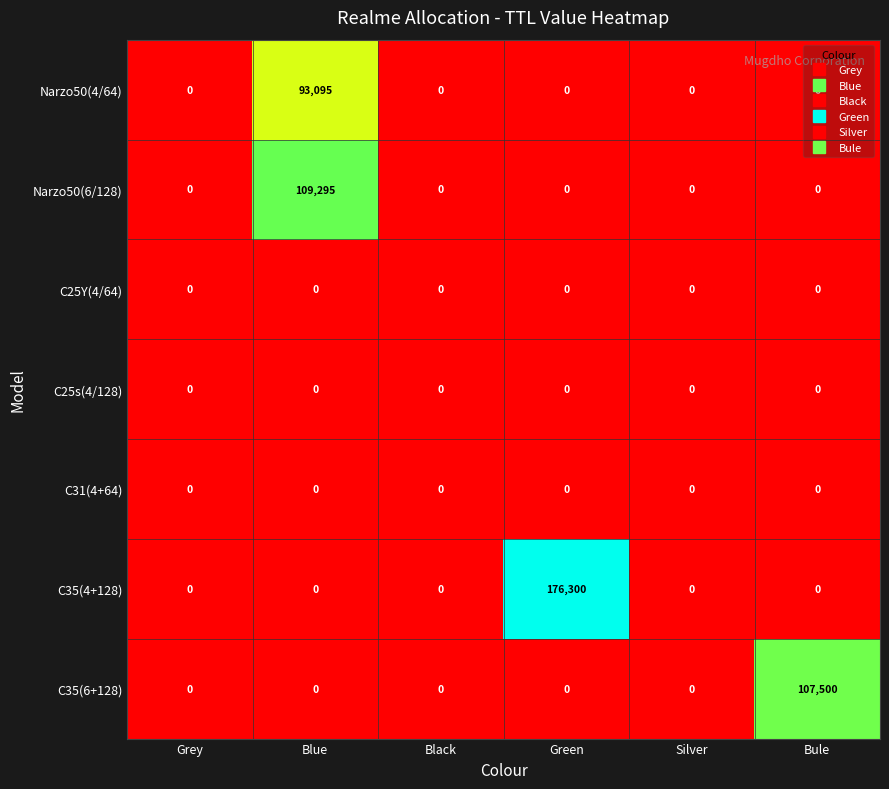

The value of C35(6+128) at Silver is 0. True or false?

True